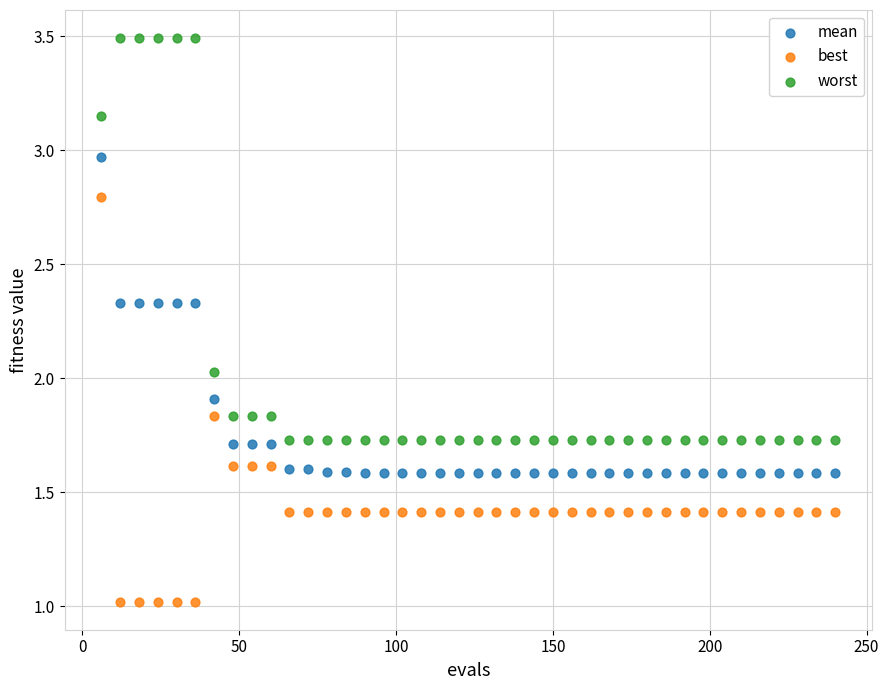

In the mean series, what Y value is closest to 2?

1.9